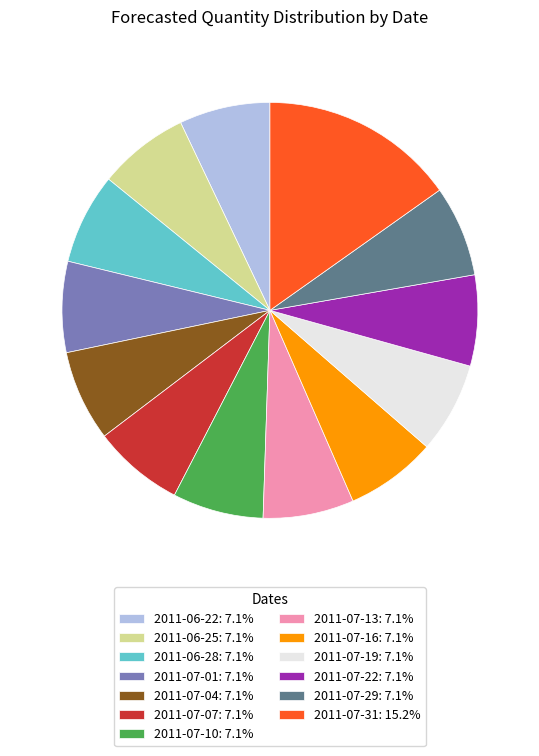

Does any single category account for the majority?

No